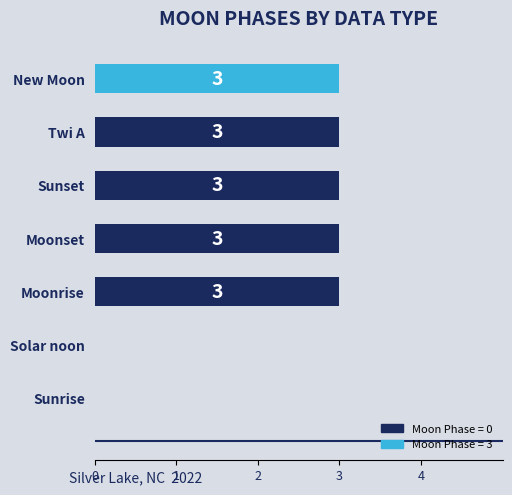

The chart shows a value of 3 at Moonrise. True or false?

True